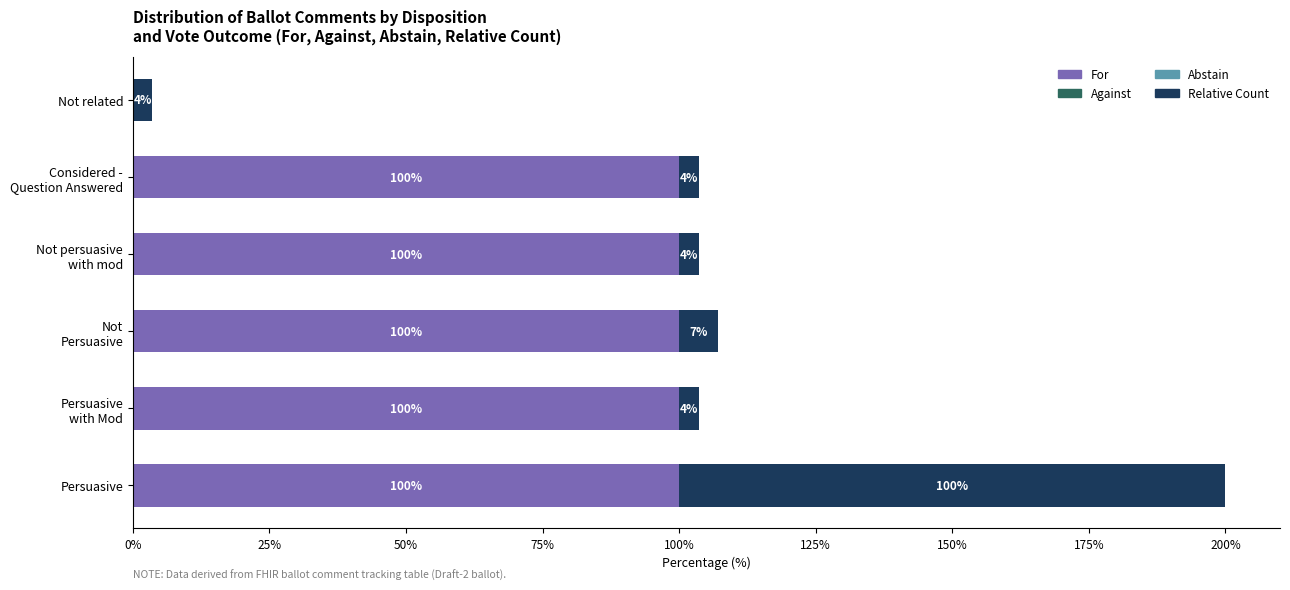

At which category is the sum across all series the highest?

Persuasive